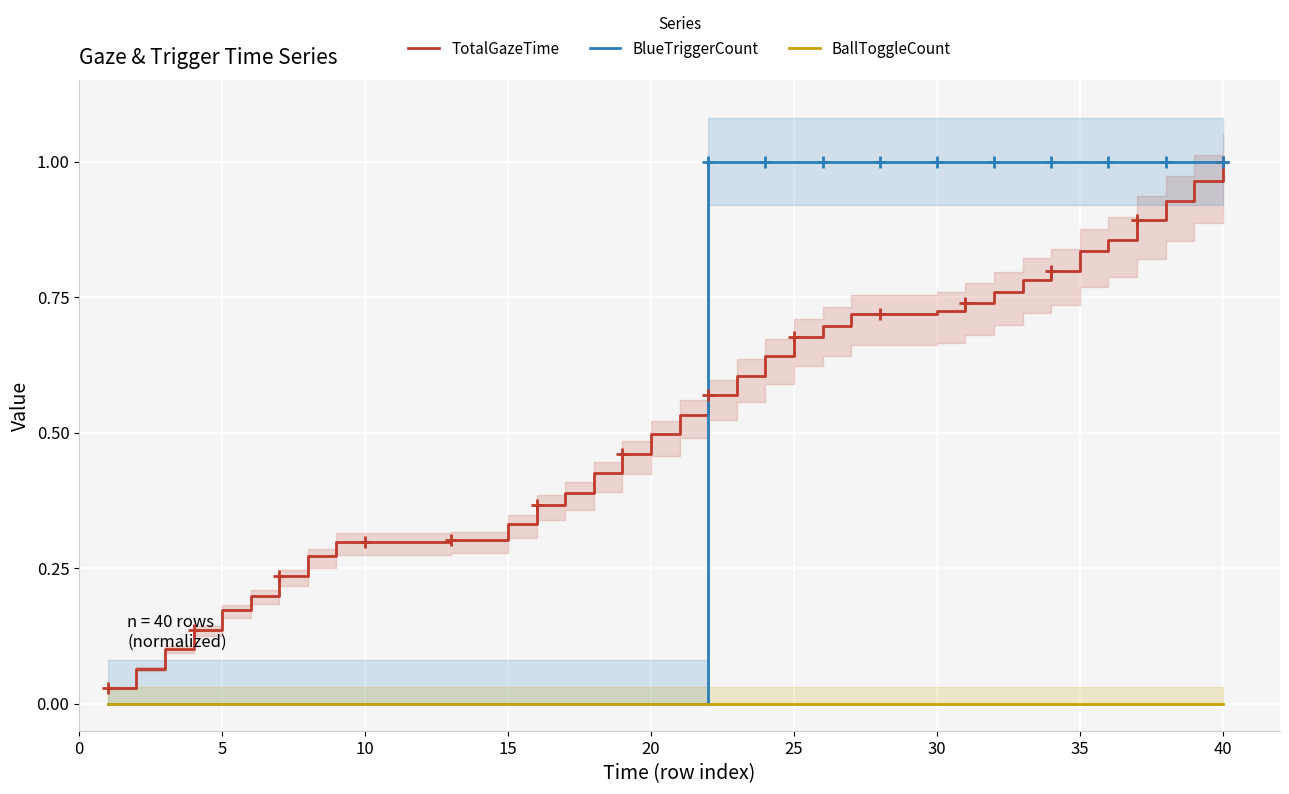

True or false: TotalGazeTime and BallToggleCount cross at least once.

False